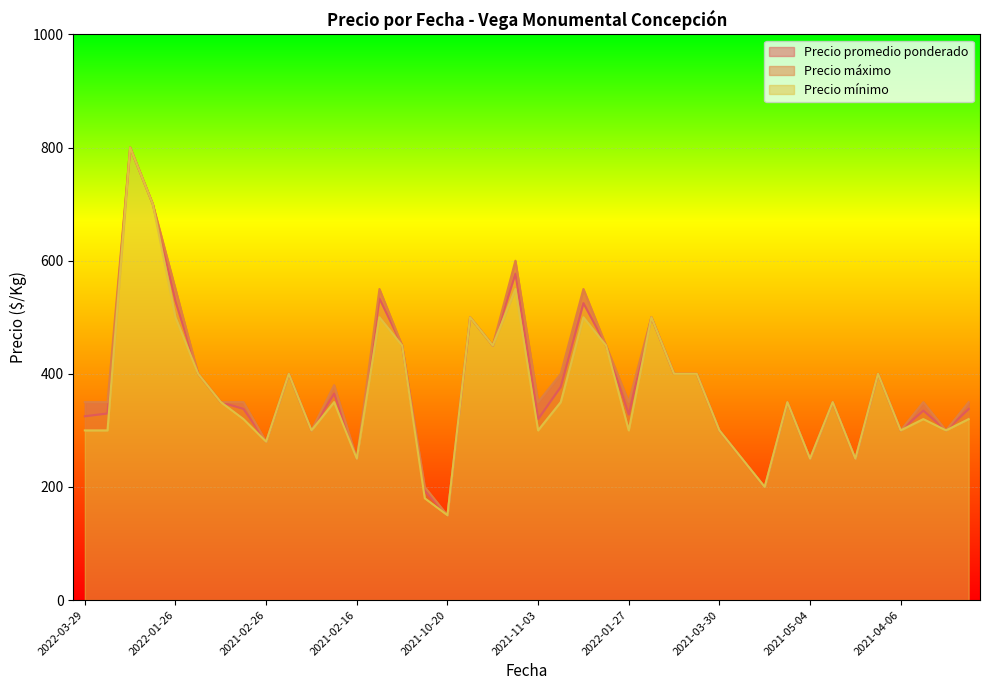

Between 2021-10-20 and 2022-03-09, which is larger?

2022-03-09